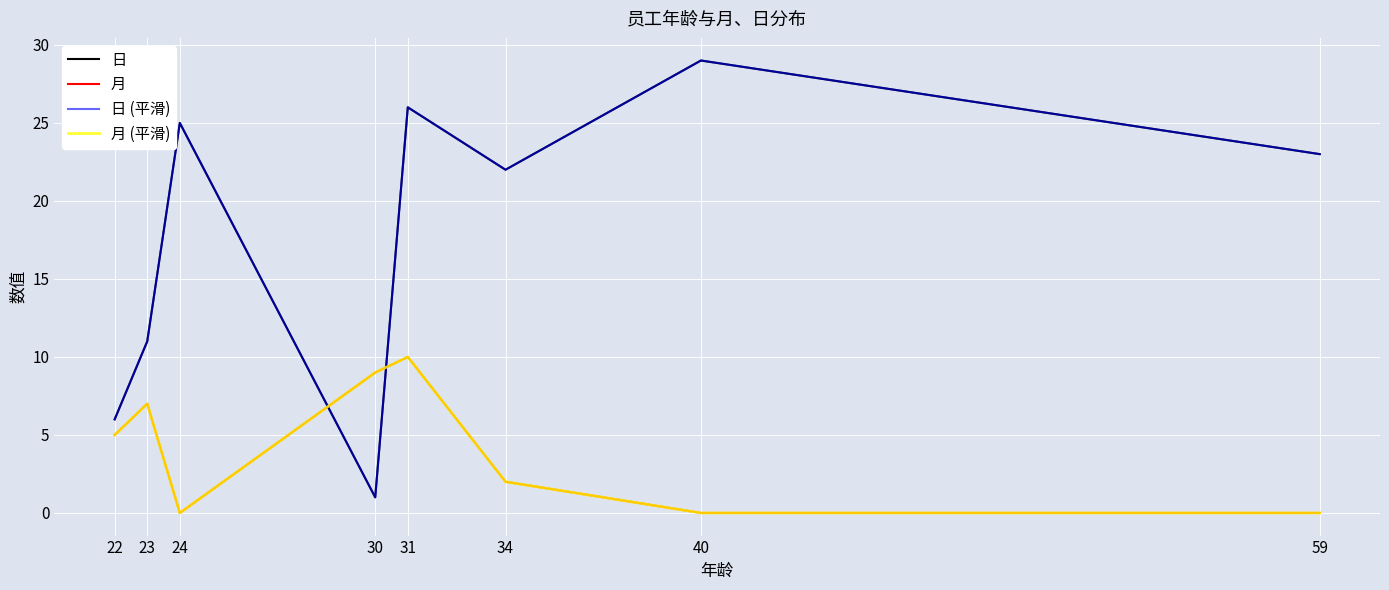

Is this an area chart (filled region under the line)?

No